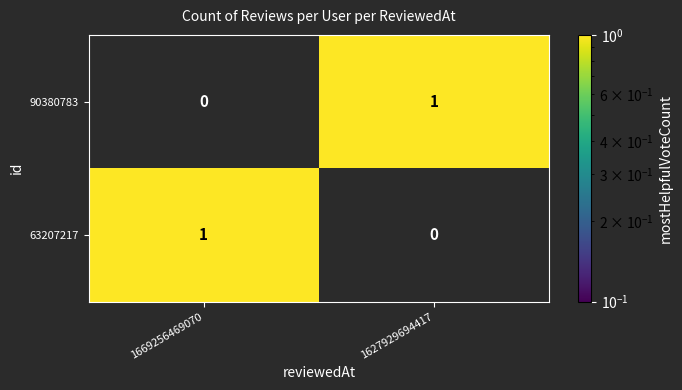

What is the spread (max minus min) of values at 1627929694417?

1